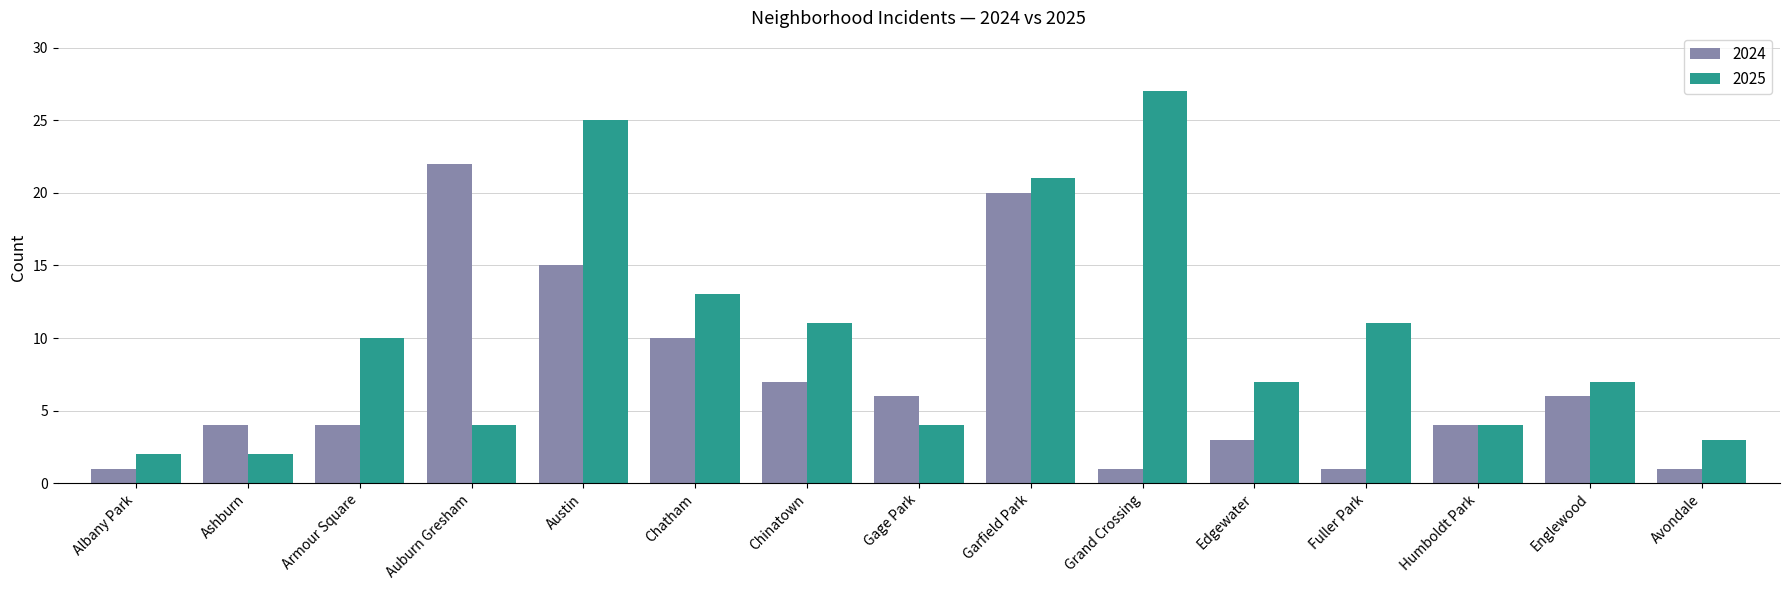

What are all the series names shown in the legend?

2024, 2025